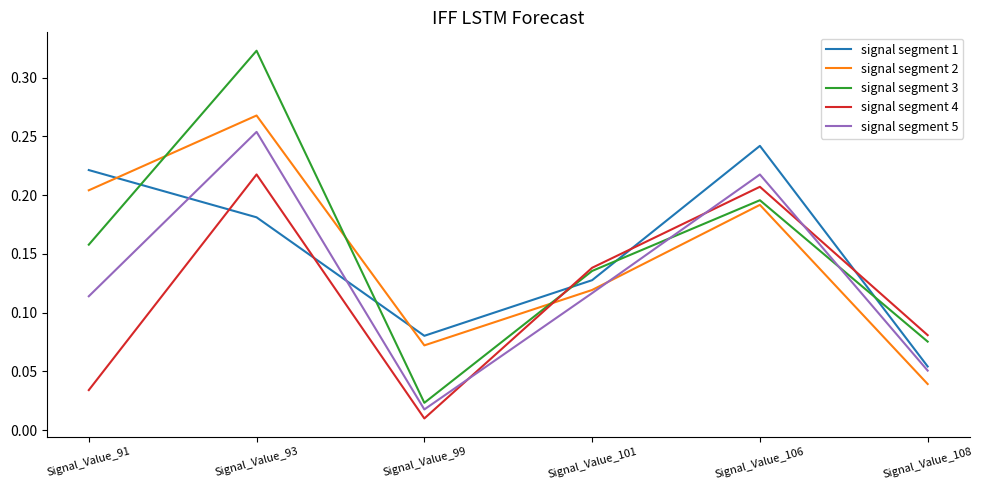

At which label is signal segment 1 closest to 0?

Signal_Value_108